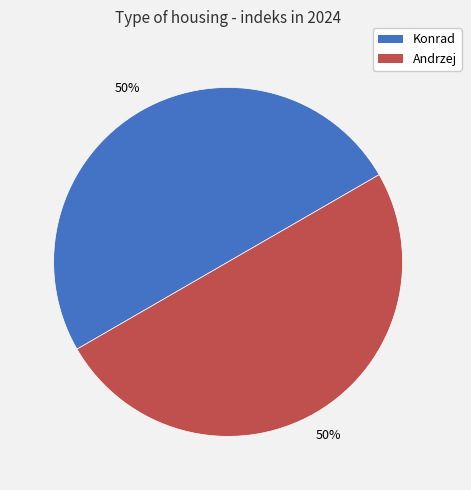

To the nearest percent, what is the average slice percentage?

50%